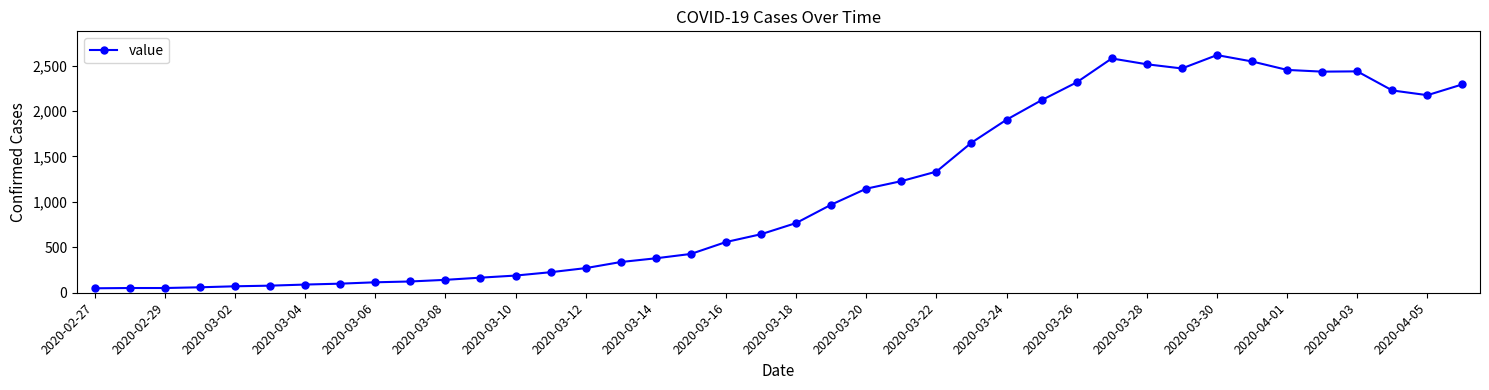

Is this an area chart (filled region under the line)?

No